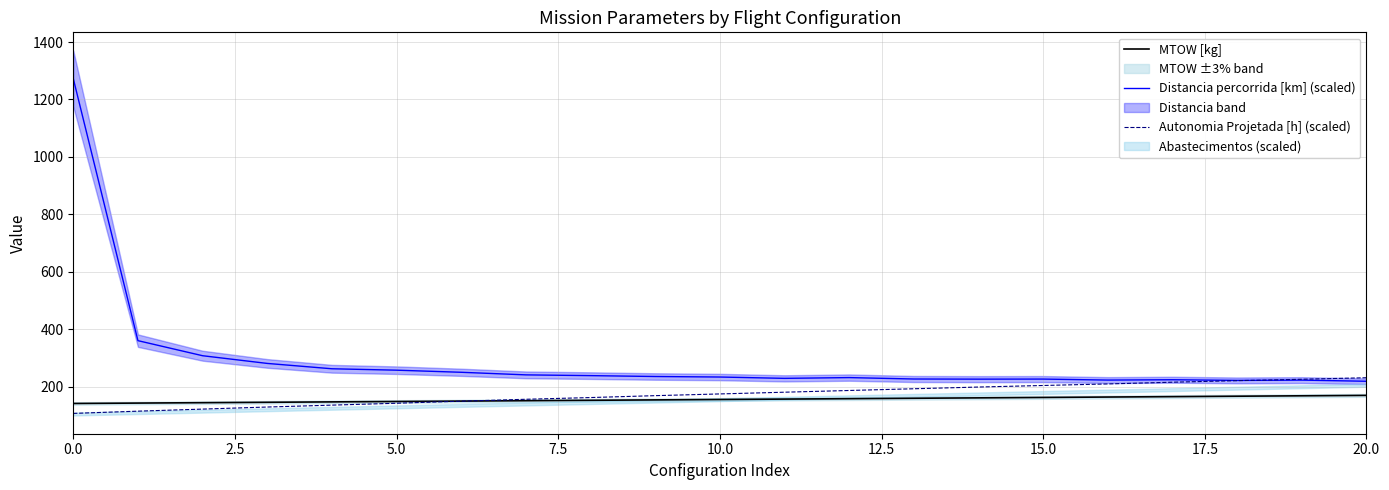

What is the maximum value for Autonomia Projetada [h] (scaled)?

231.4